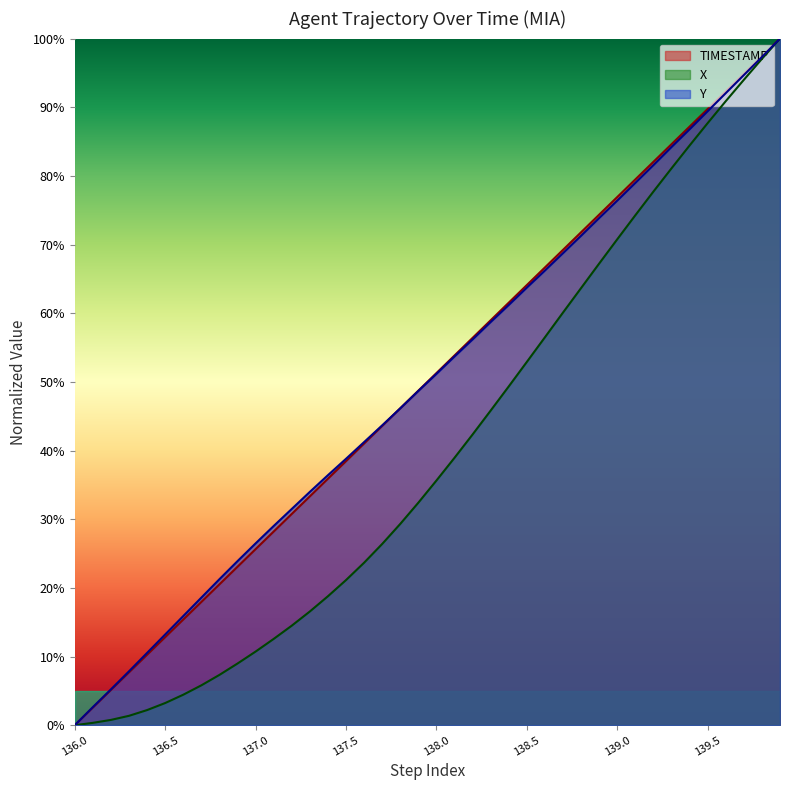

True or false: X has a value of 0.9 at 37.

True